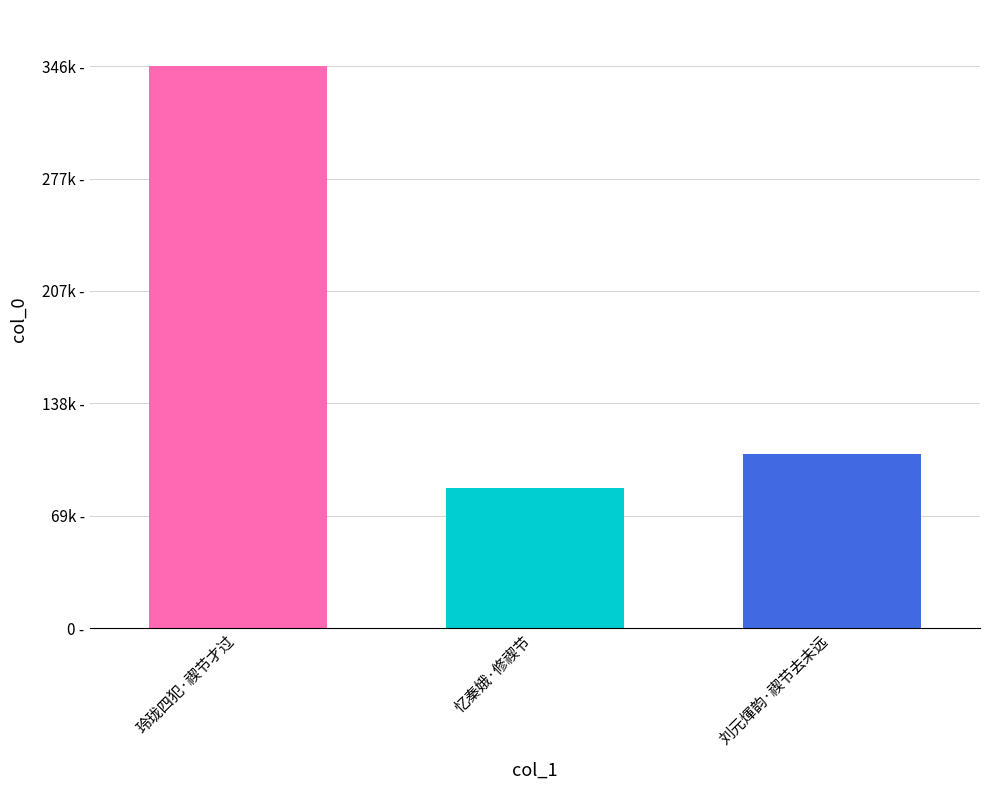

List the labels in order of value, largest first.

玲珑四犯·禊节才过, 刘元煇韵·禊节去未远, 忆秦娥·修禊节